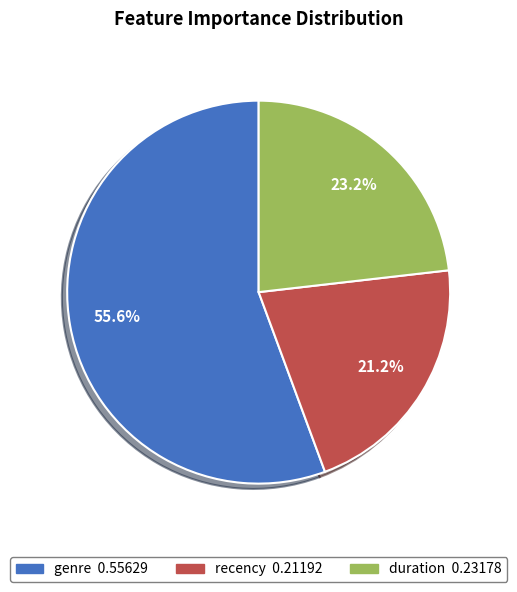

Rank the categories by value from highest to lowest.

genre, duration, recency